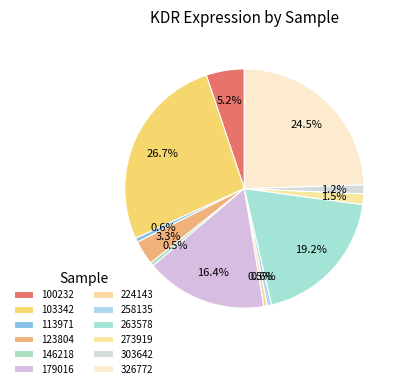

How many segments does this pie chart have?

12